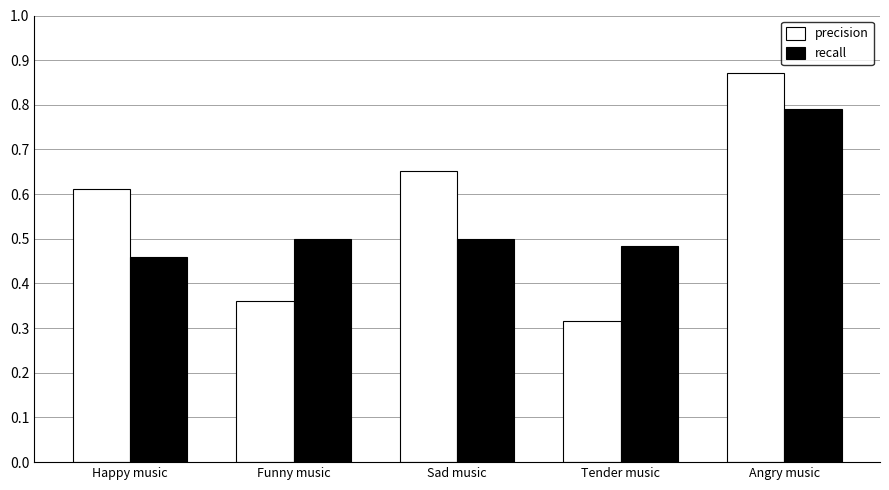

How many precision values are between 0 and 1?

5